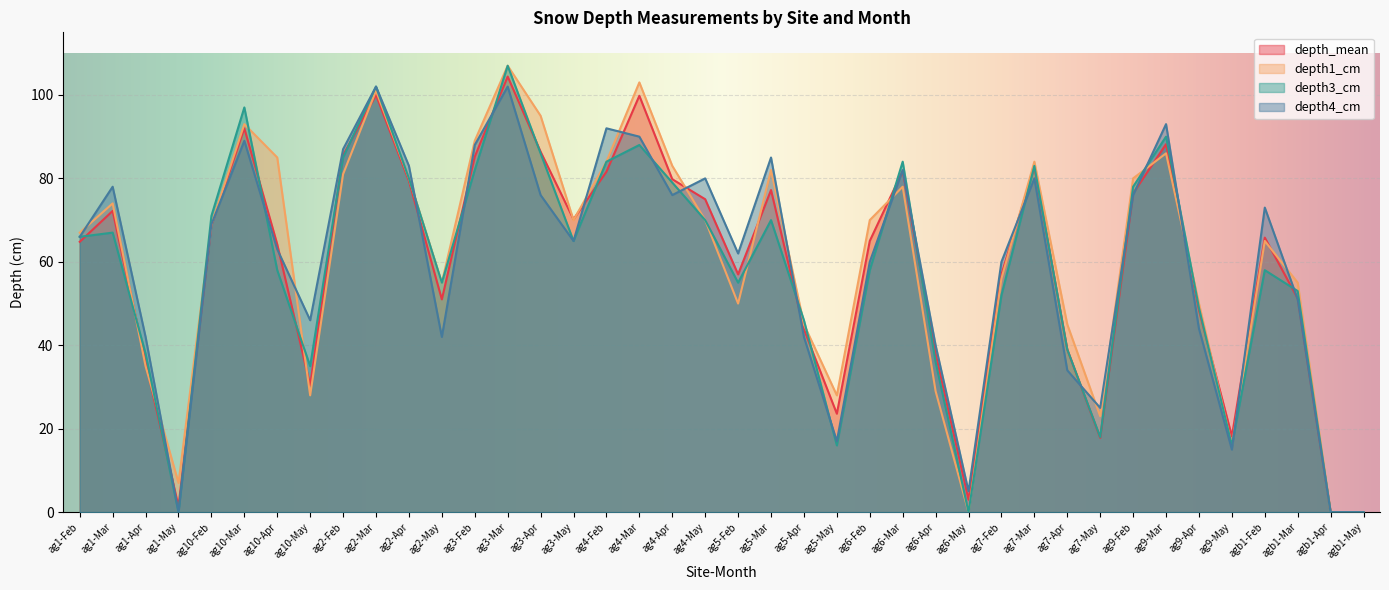

How many categories are shown in the chart?

40